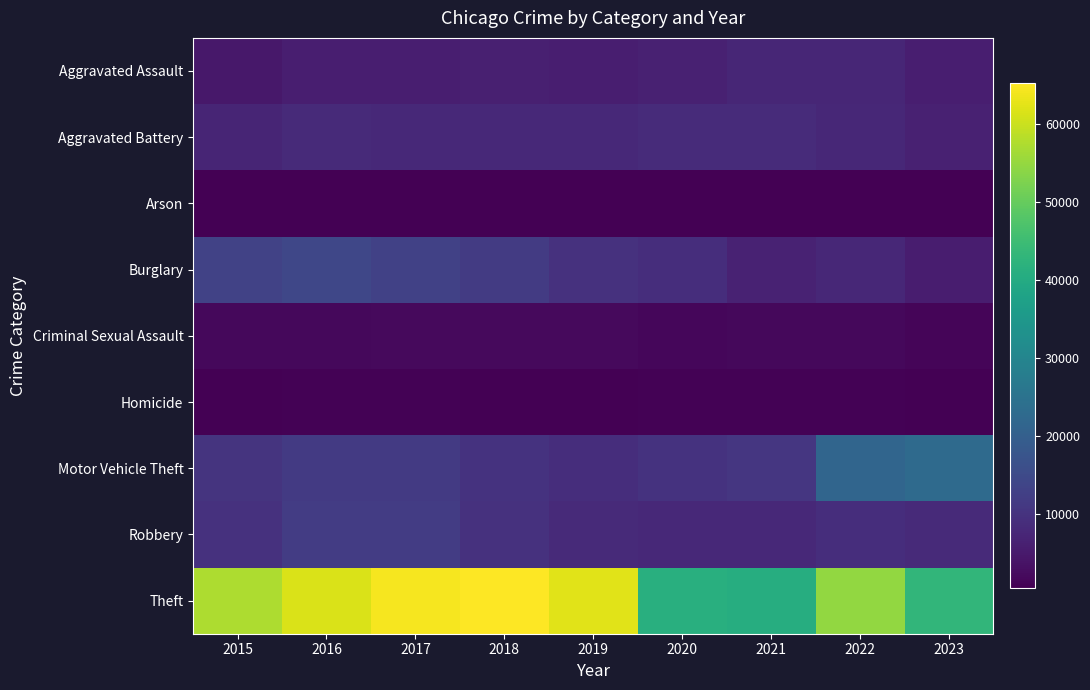

What is the greatest value displayed?

65287